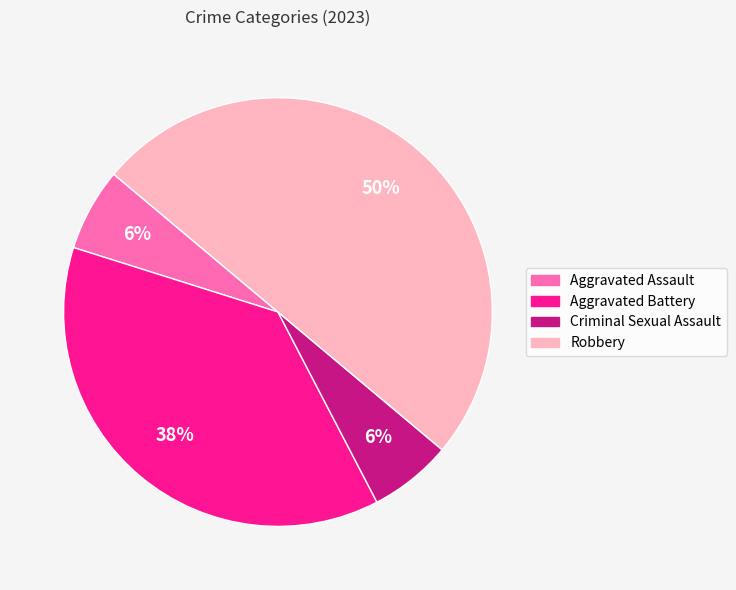

Which category has the biggest portion of the pie?

Robbery